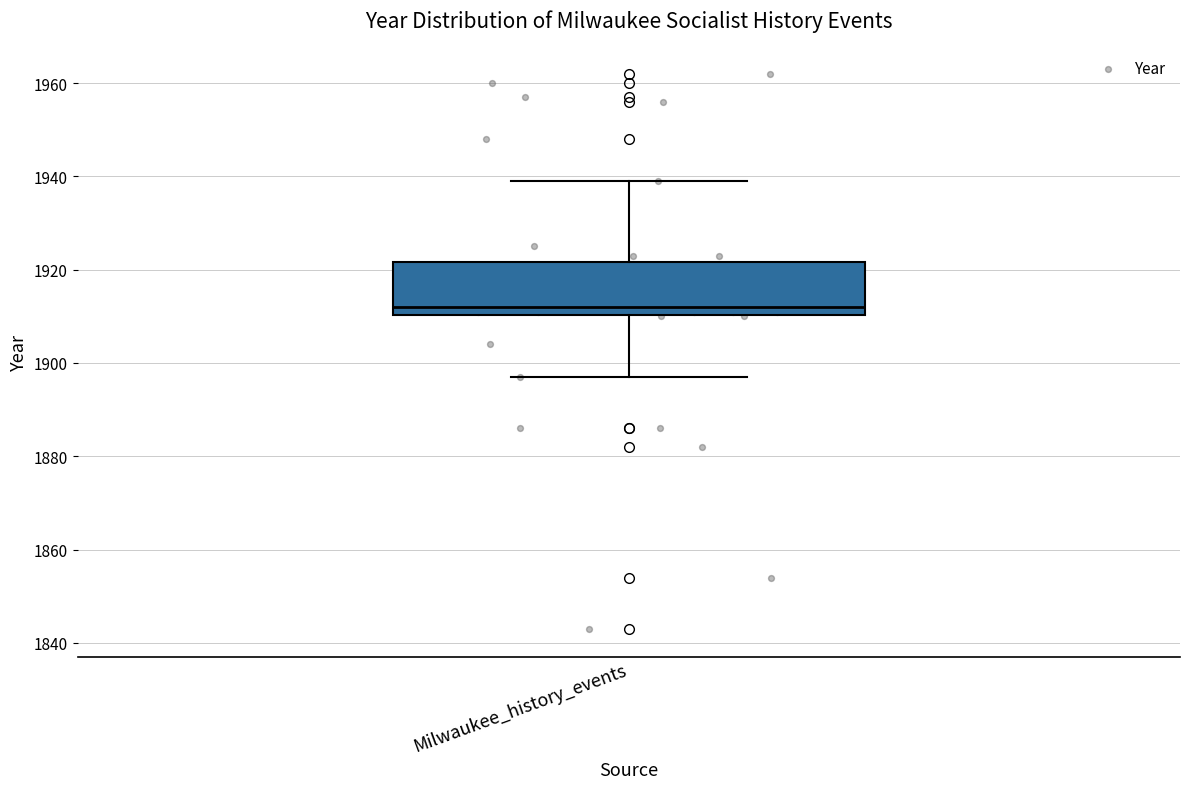

Where does the upper whisker of the box for Milwaukee_history_events end on the y-axis? The values are not printed on the chart, so give them approximately, as read against the axis.

1940